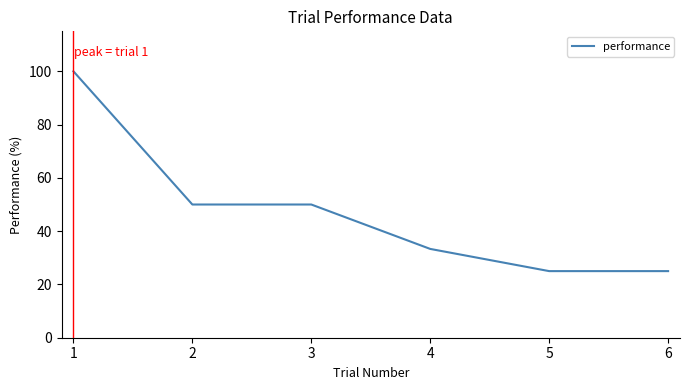

What is the sum of all values?

283.3